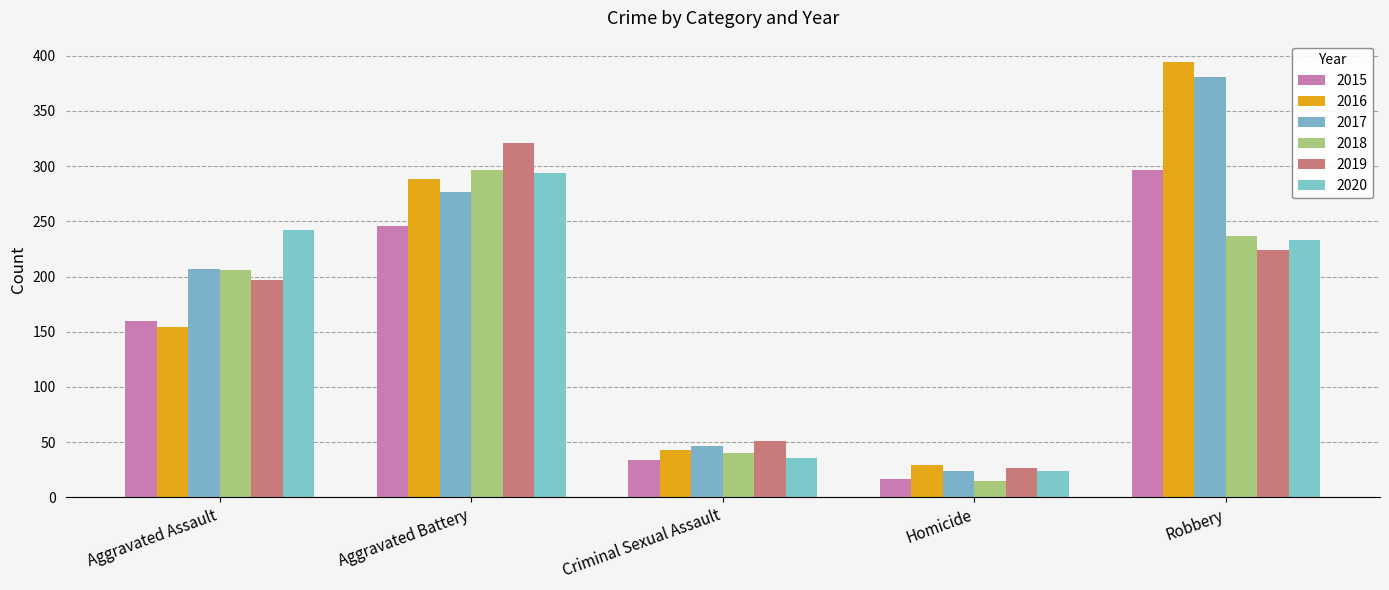

What is the minimum value shown in the chart?

15